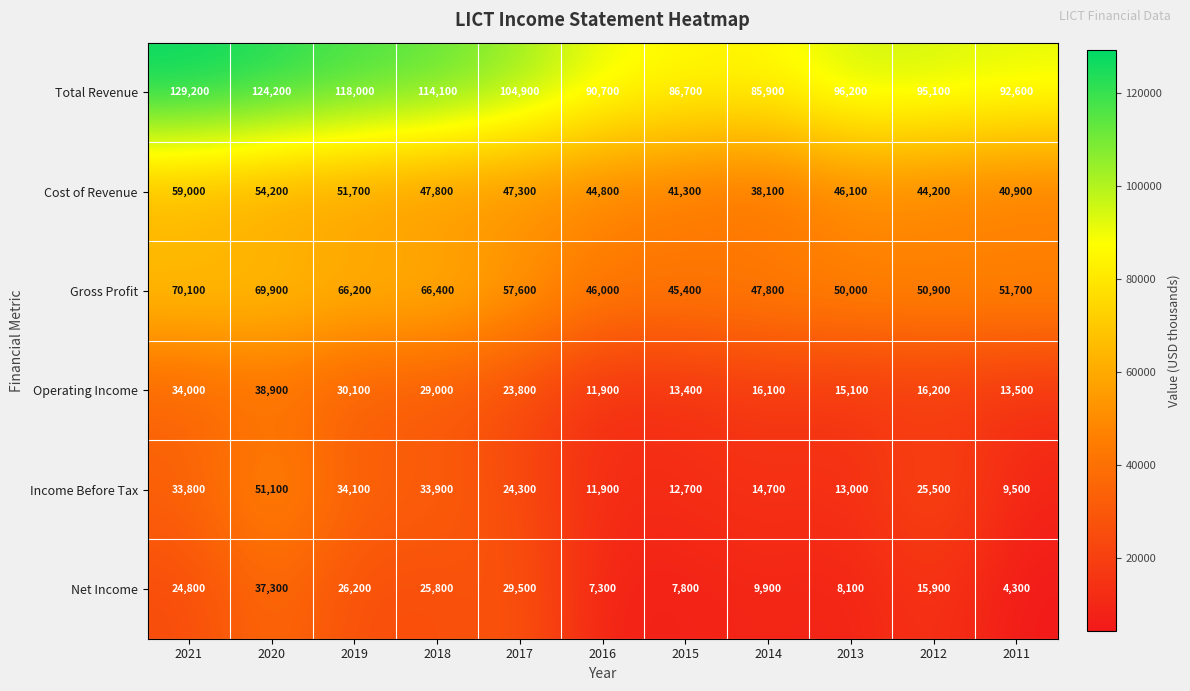

Rank the series by their maximum value, from lowest to highest.

Net Income, Operating Income, Income Before Tax, Cost of Revenue, Gross Profit, Total Revenue